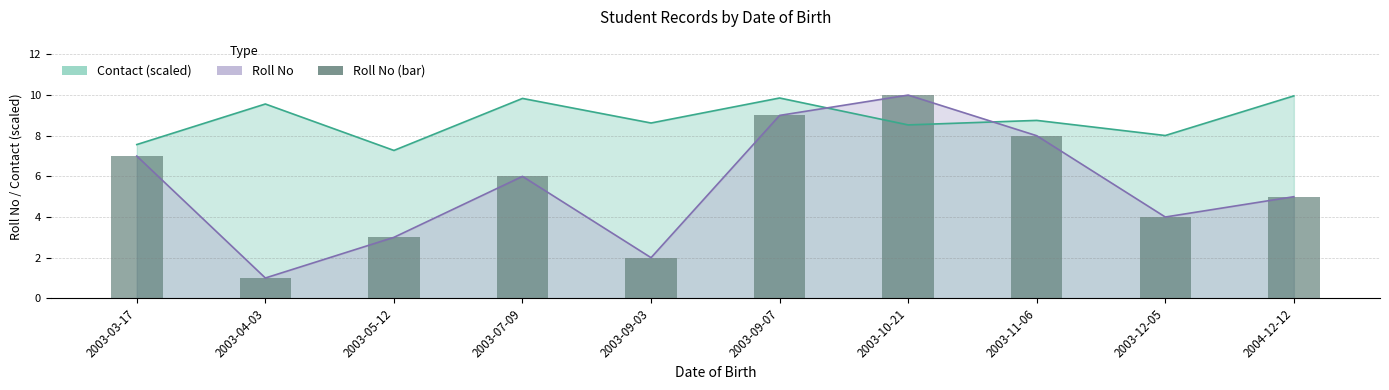

What is the difference between the maximum and second lowest values in the roll_no series?

8.0